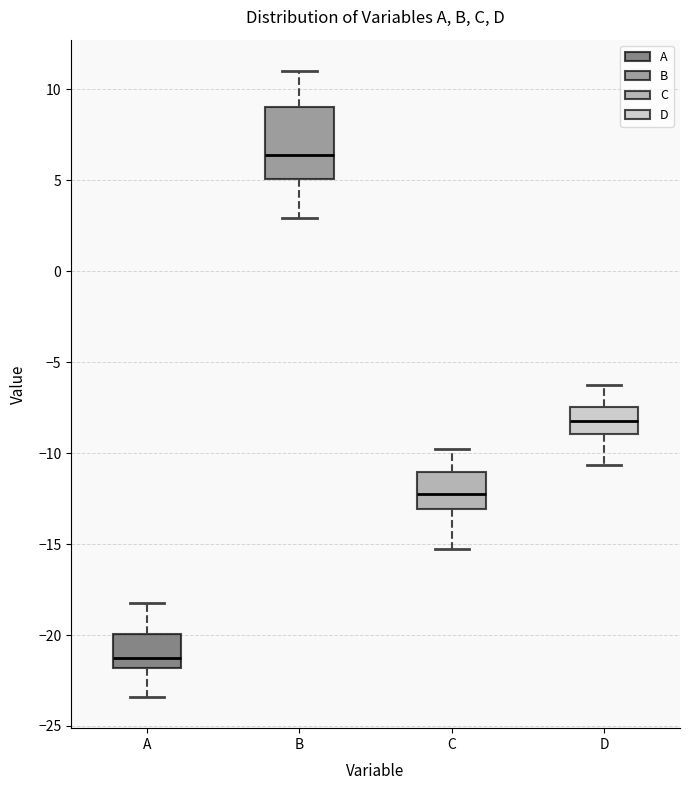

Which box's median line is the highest?

B